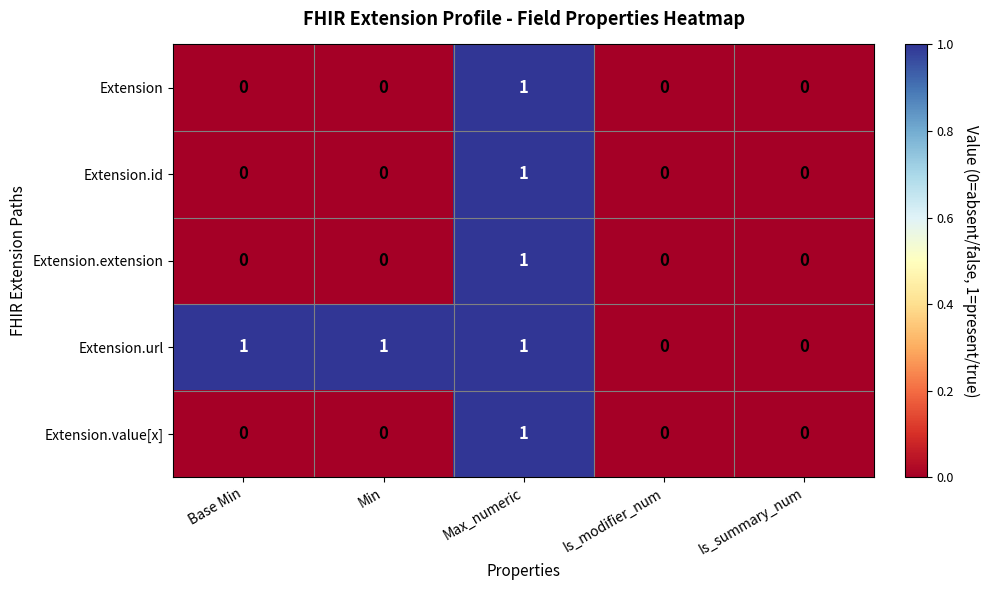

Which series has the largest total across all categories?

Extension.url